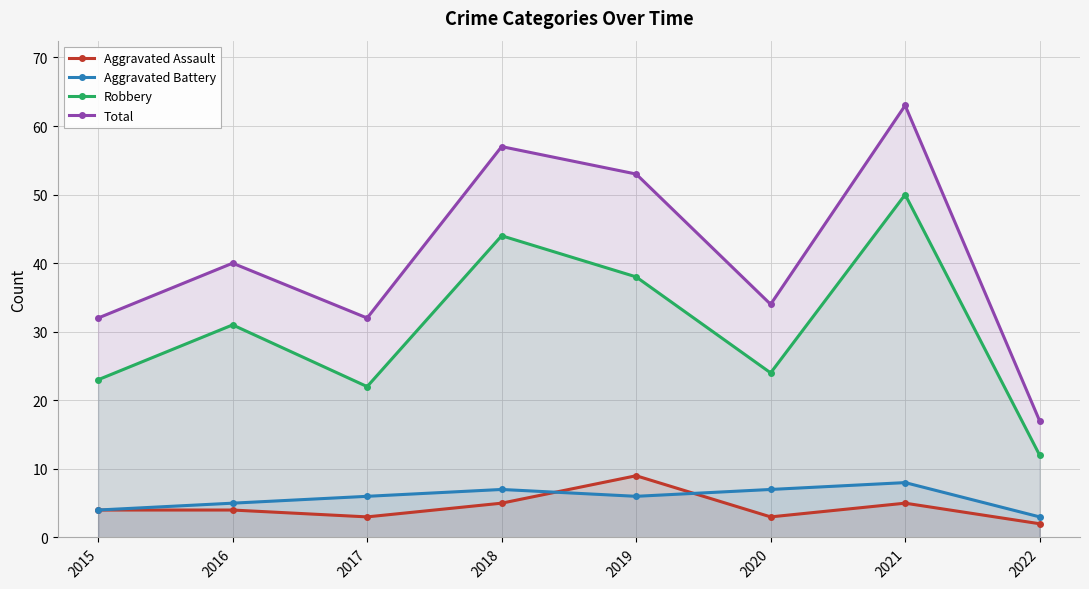

At which category is the sum across all series the highest?

2021